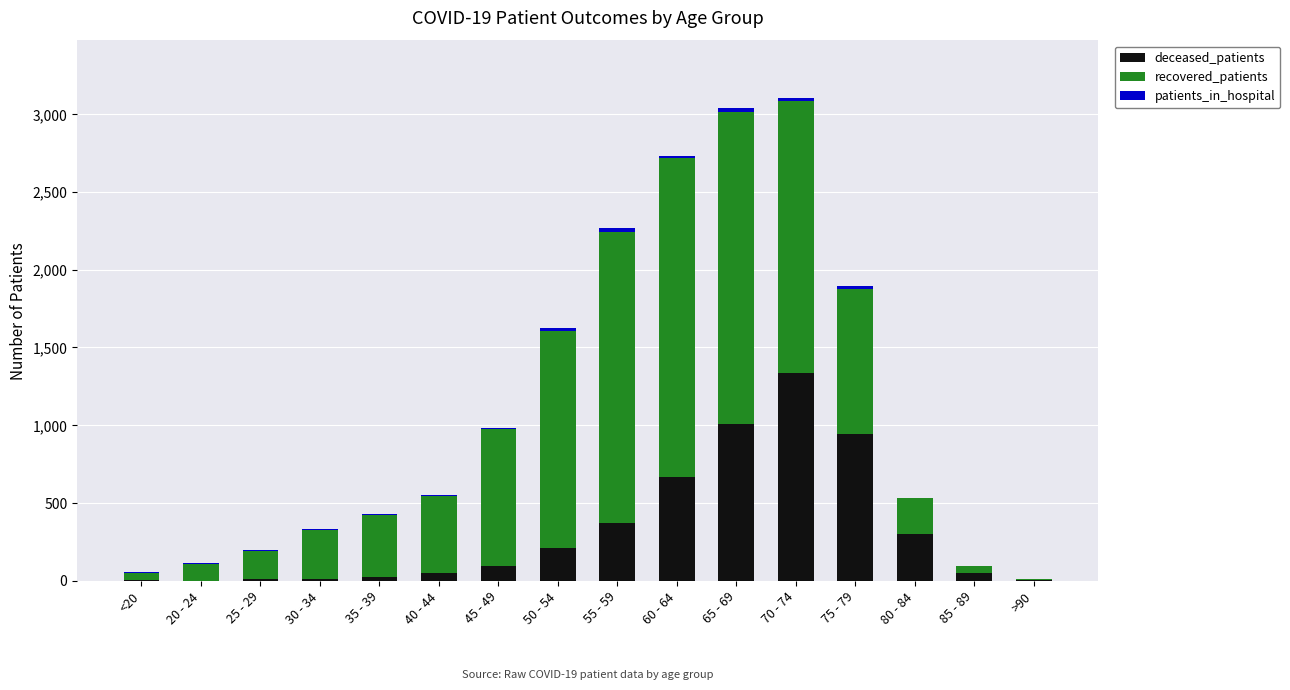

The value of deceased_patients at 80 - 84 is 482. True or false?

False